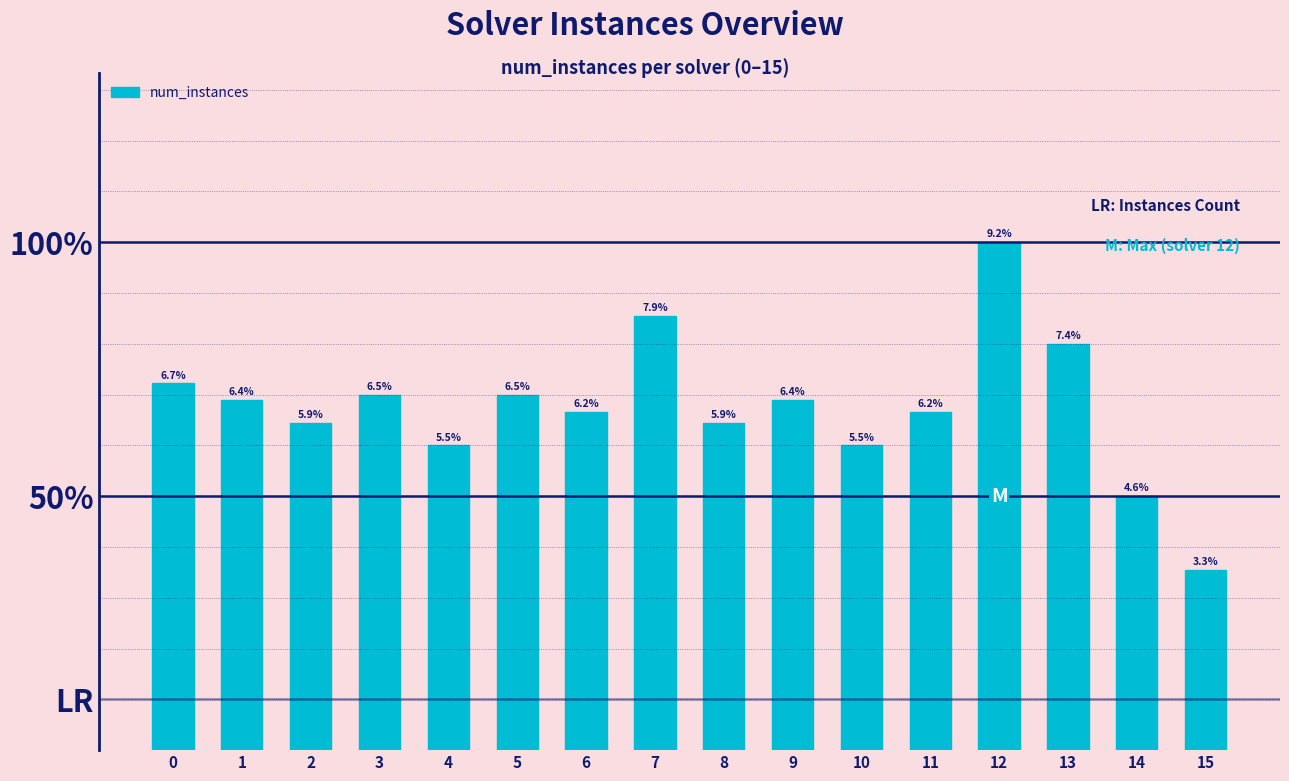

Are the bars horizontal?

No